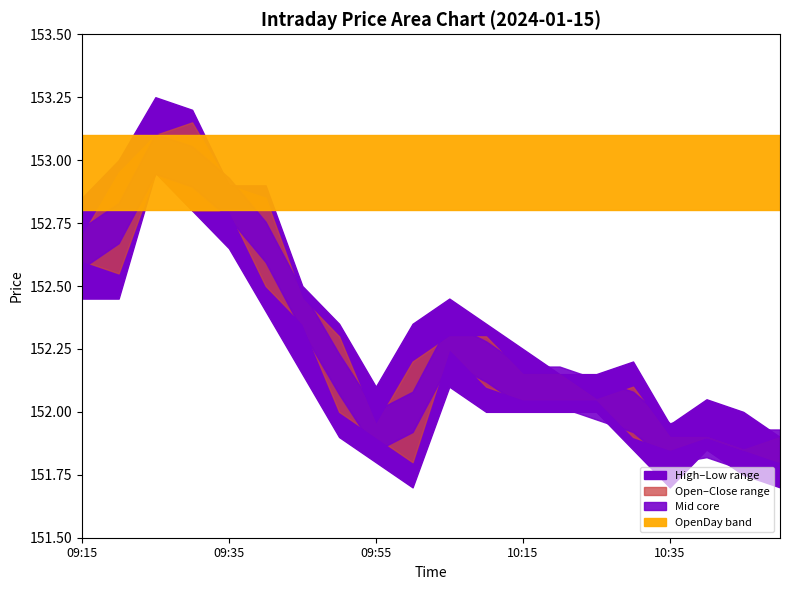

The High series shows 153.2 at 09:30. True or false?

True